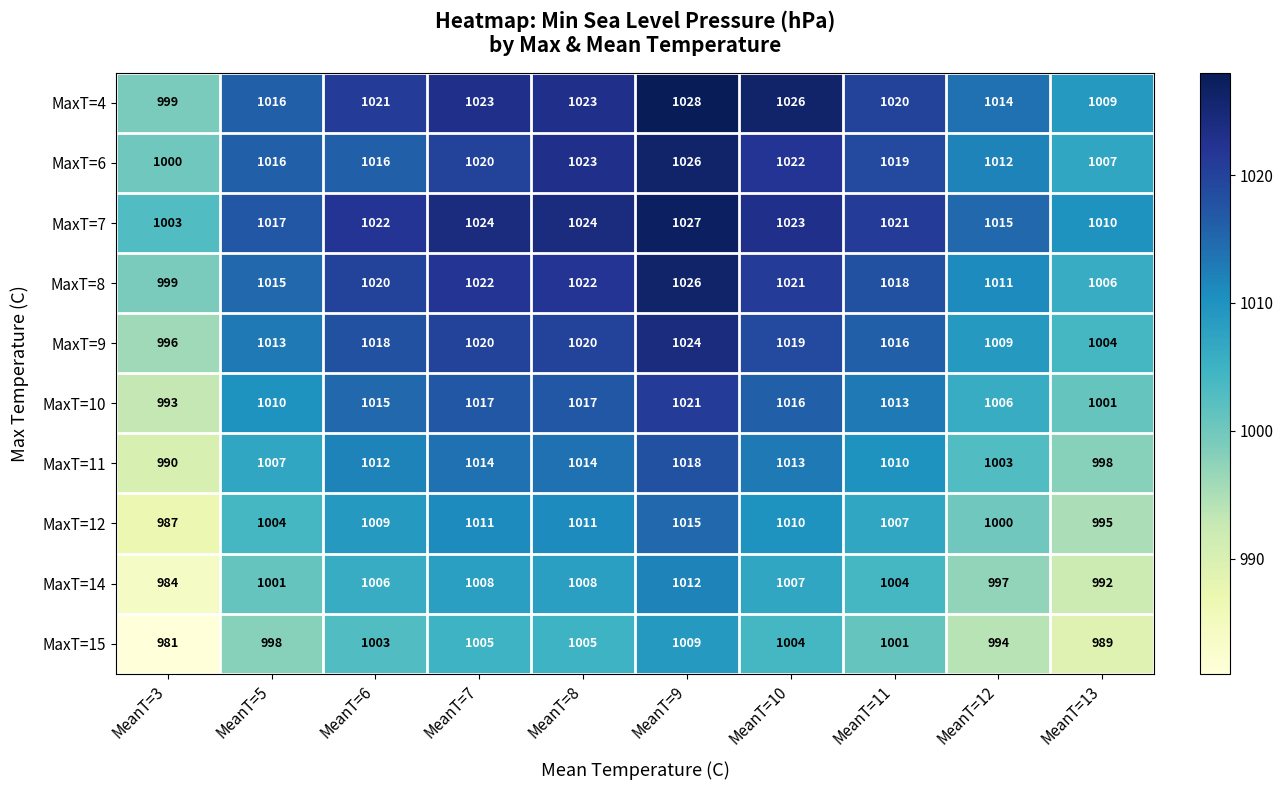

The value of MaxT=10 at MeanT=13 is 1624. True or false?

False